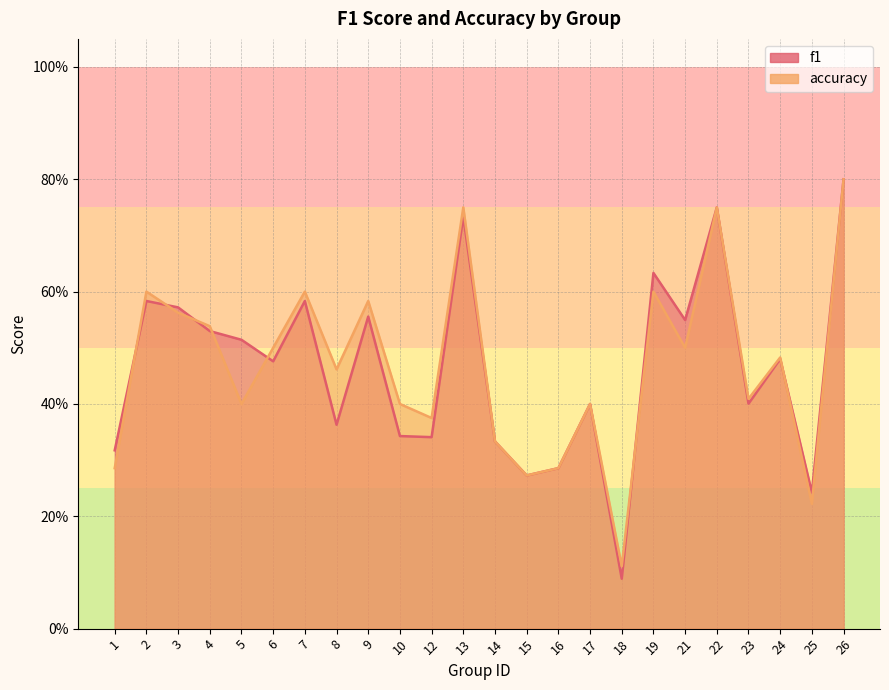

At which category does f1 reach its first local valley?

6